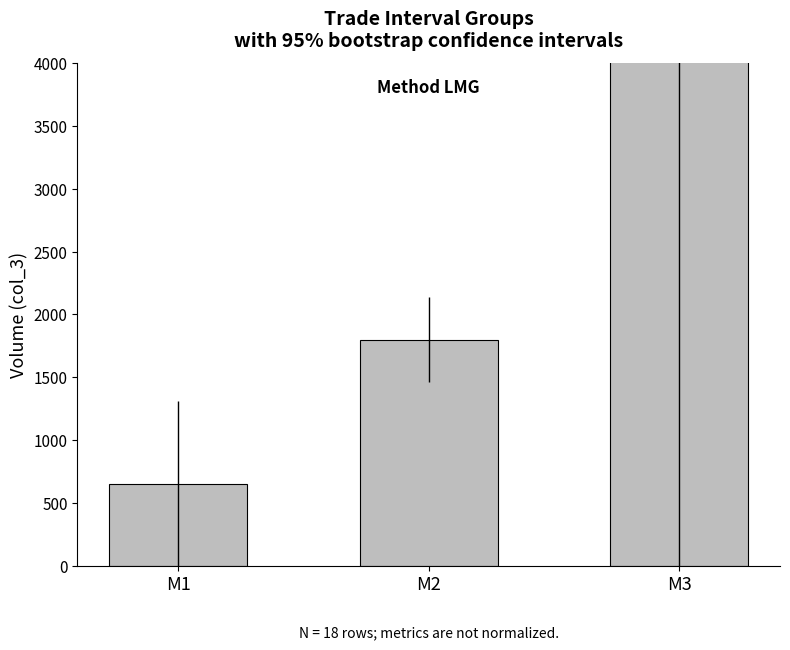

List the labels in order of value, largest first.

M3, M2, M1